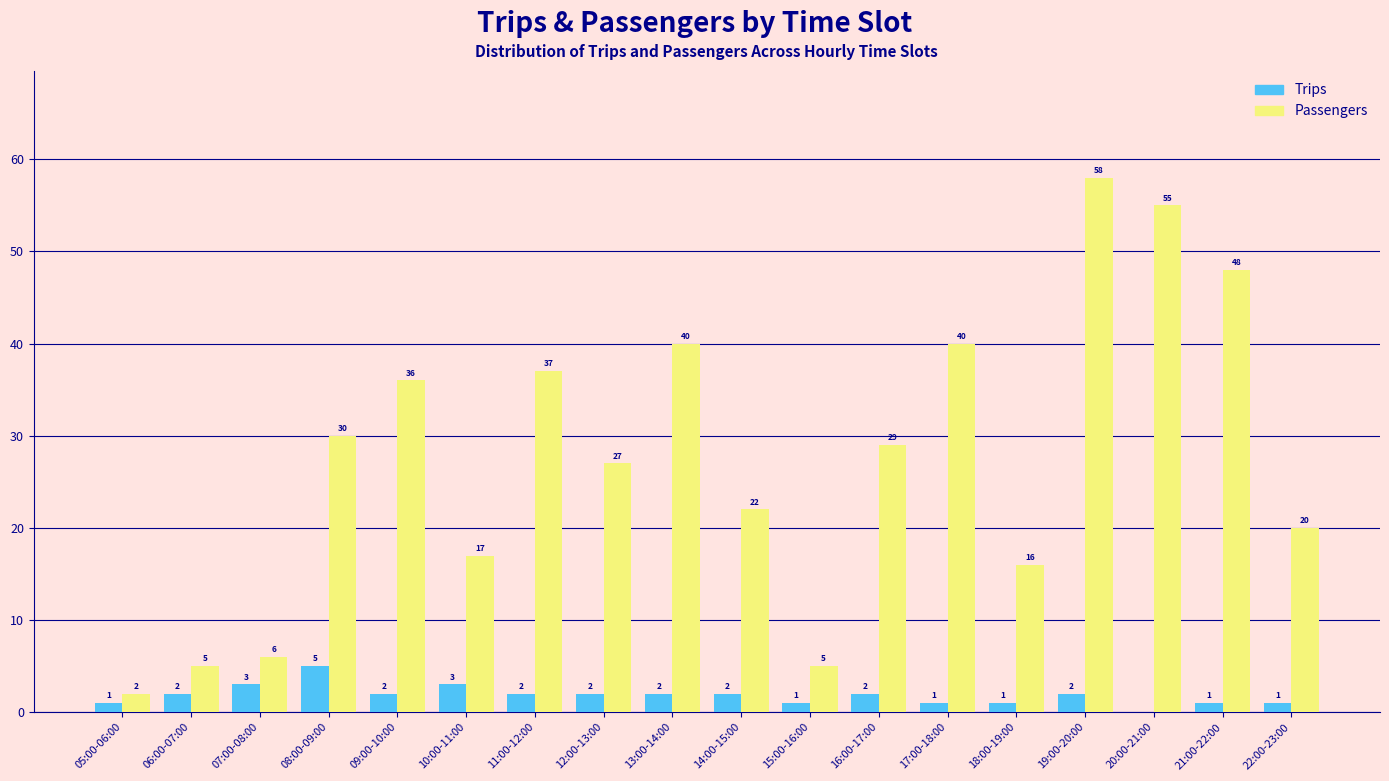

Reading right to left, list all the values displayed in this chart.

Trips: 22:00-23:00=1	21:00-22:00=1	20:00-21:00=0	19:00-20:00=2	18:00-19:00=1	17:00-18:00=1	16:00-17:00=2	15:00-16:00=1	14:00-15:00=2	13:00-14:00=2	12:00-13:00=2	11:00-12:00=2	10:00-11:00=3	09:00-10:00=2	08:00-09:00=5	07:00-08:00=3	06:00-07:00=2	05:00-06:00=1
Passengers: 22:00-23:00=20	21:00-22:00=48	20:00-21:00=55	19:00-20:00=58	18:00-19:00=16	17:00-18:00=40	16:00-17:00=29	15:00-16:00=5	14:00-15:00=22	13:00-14:00=40	12:00-13:00=27	11:00-12:00=37	10:00-11:00=17	09:00-10:00=36	08:00-09:00=30	07:00-08:00=6	06:00-07:00=5	05:00-06:00=2